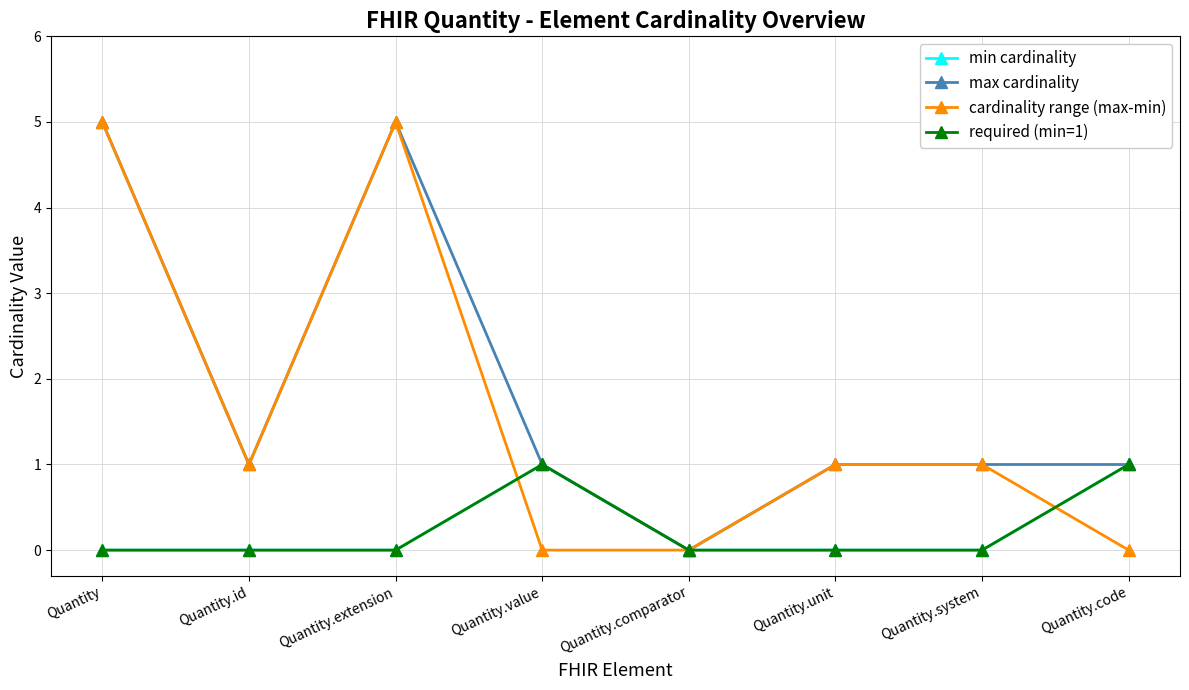

What is the sum of all max cardinality values?

15